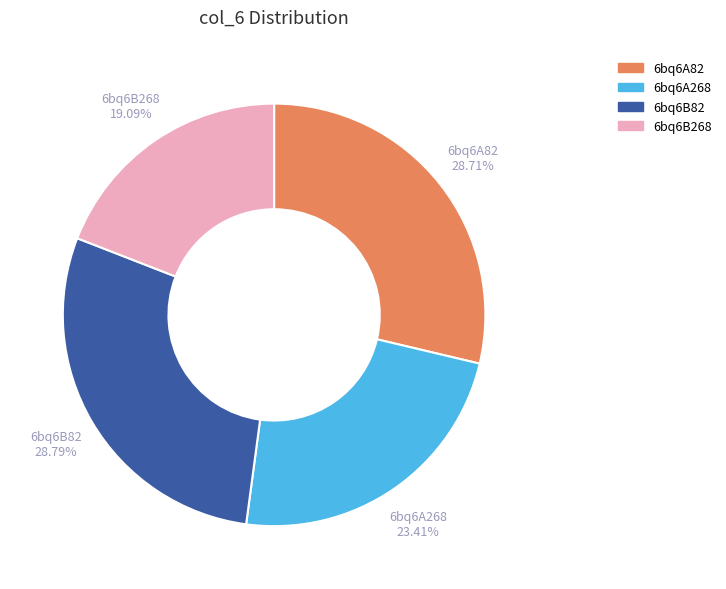

What is the total percentage of 6bq6B268 and 6bq6B82?

47.9%